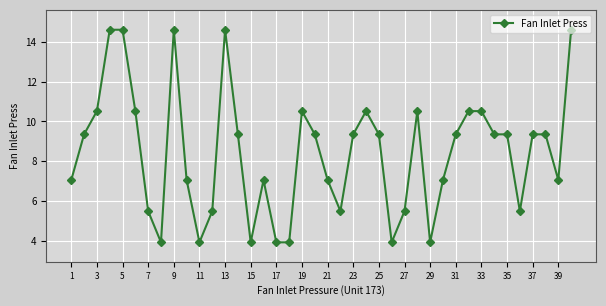

What is the greatest value displayed?

14.6